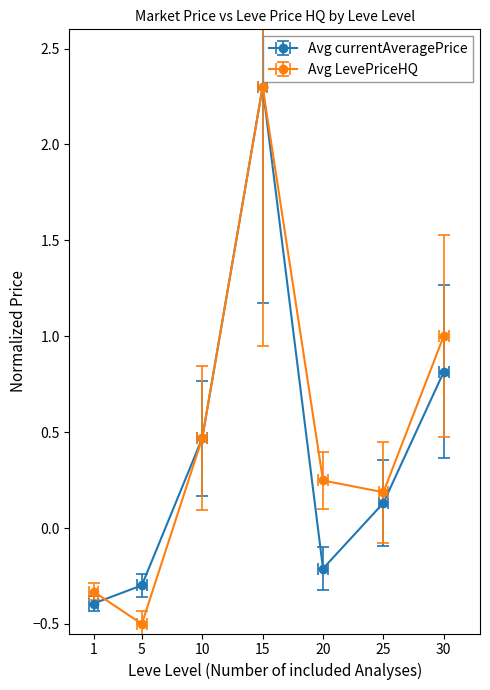

At how many categories does at least one series exceed 1?

2